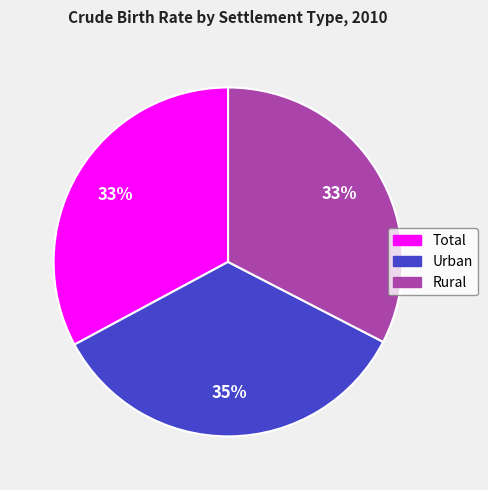

To the nearest percent, what is the average slice percentage?

33%